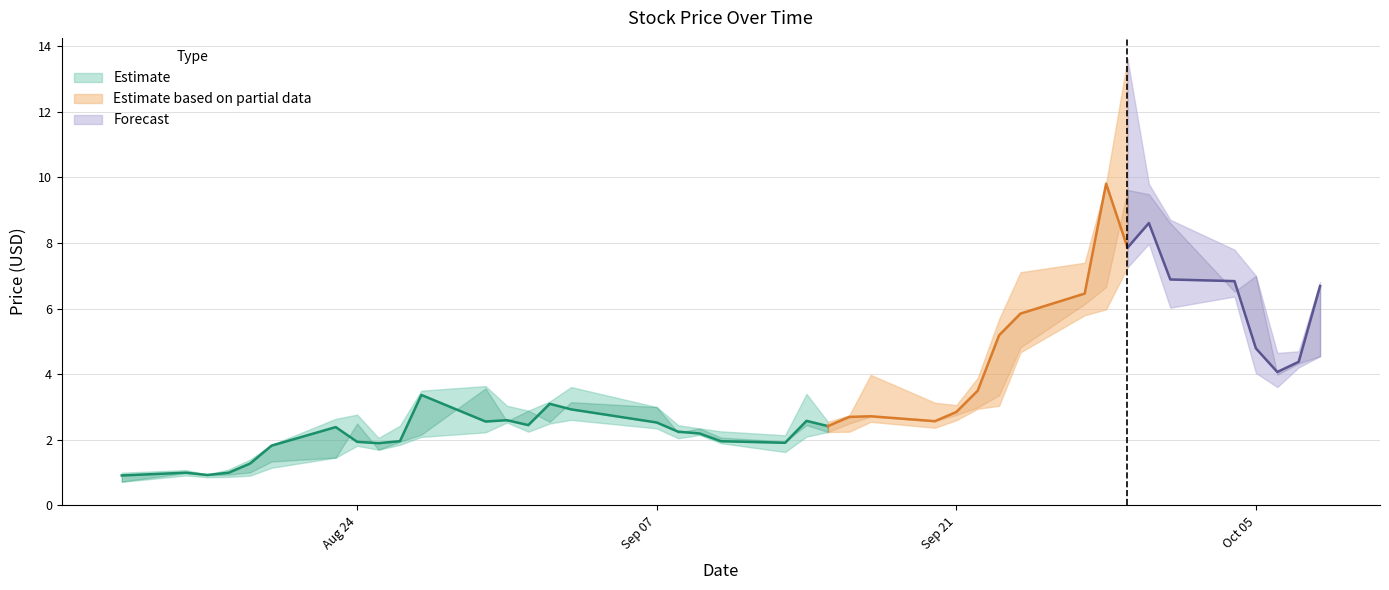

What is the spread (max minus min) of values at 24?

1.4